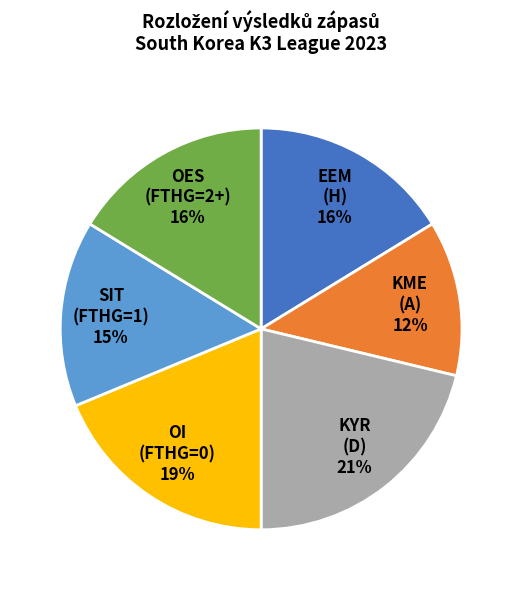

To the nearest percent, what percentage of the pie is KYR (D) 21%?

21%